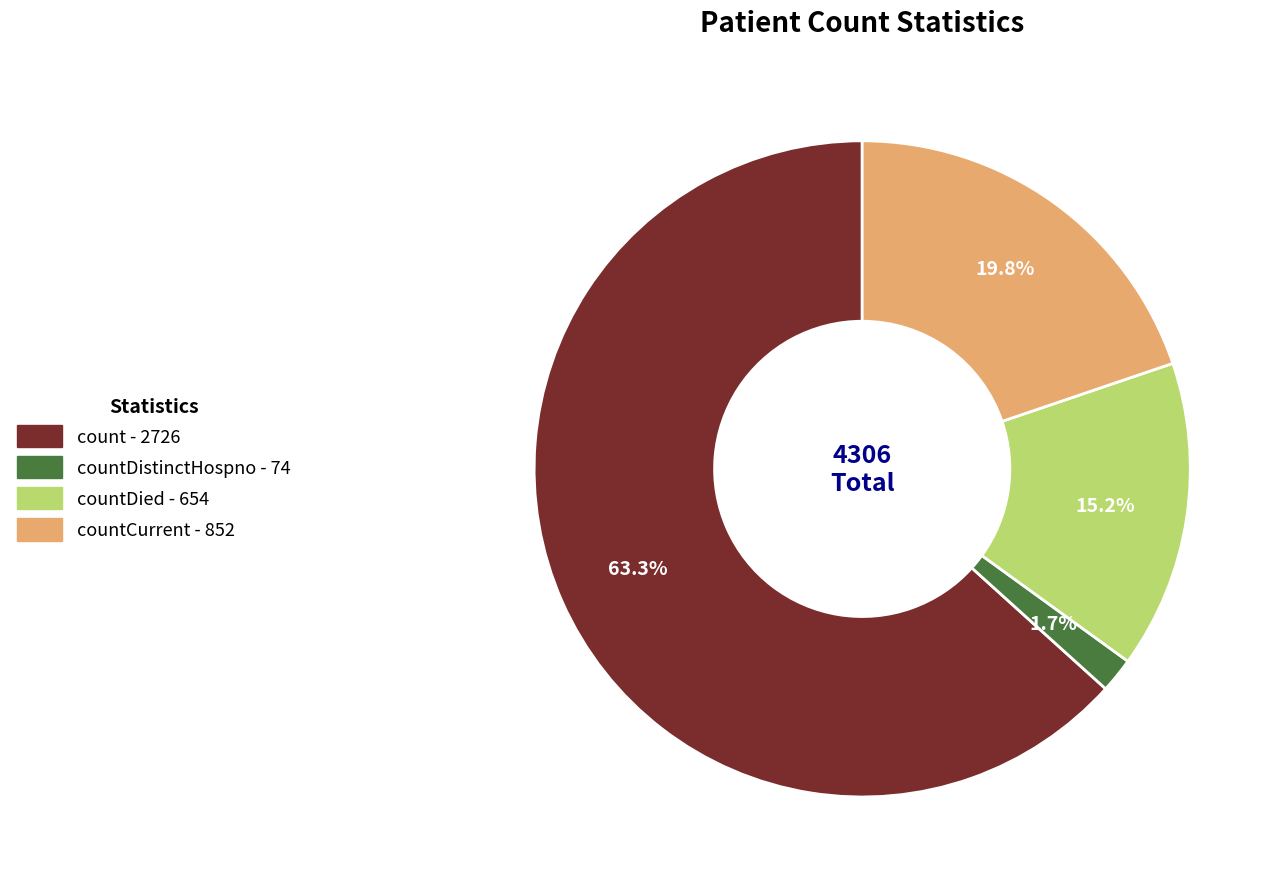

Is there a majority slice in this chart?

Yes